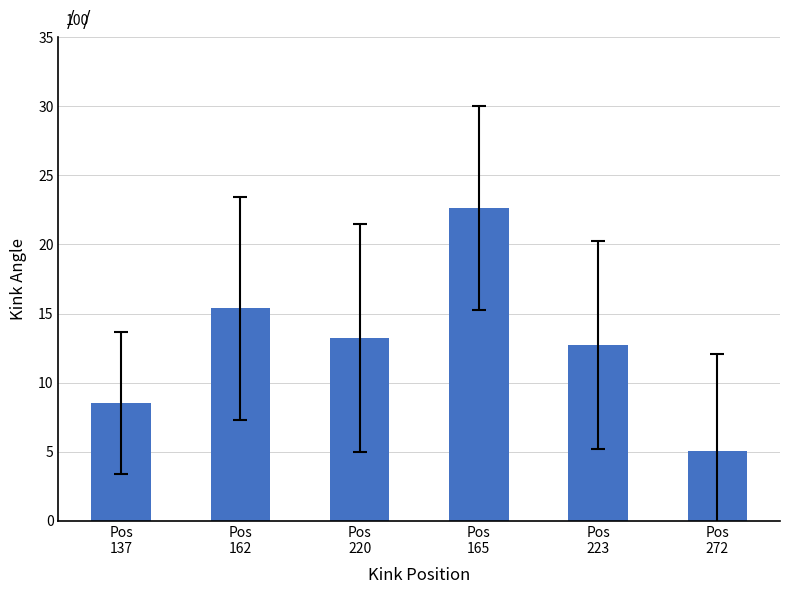

What is the difference between the second highest and minimum values?

10.4